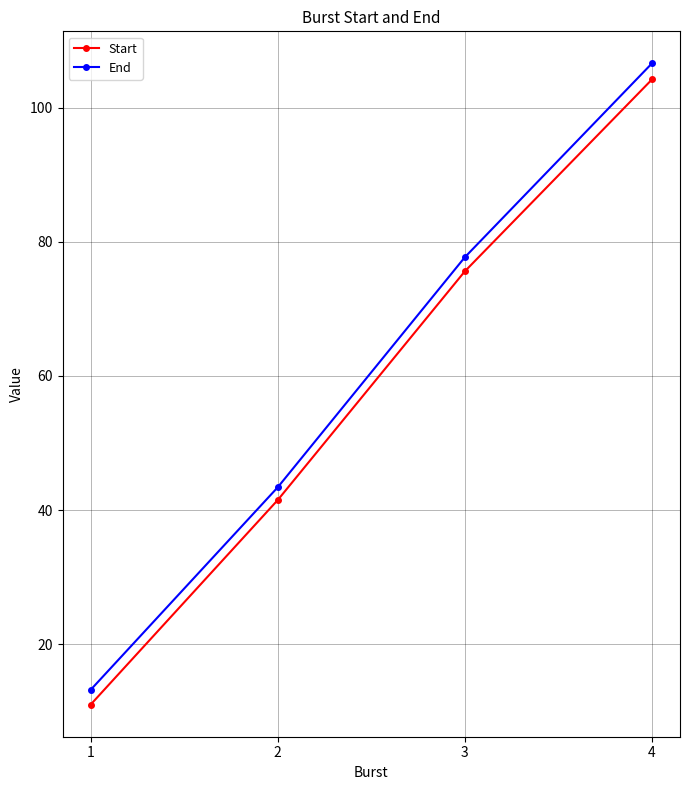

At which category is the sum across all series the highest?

4